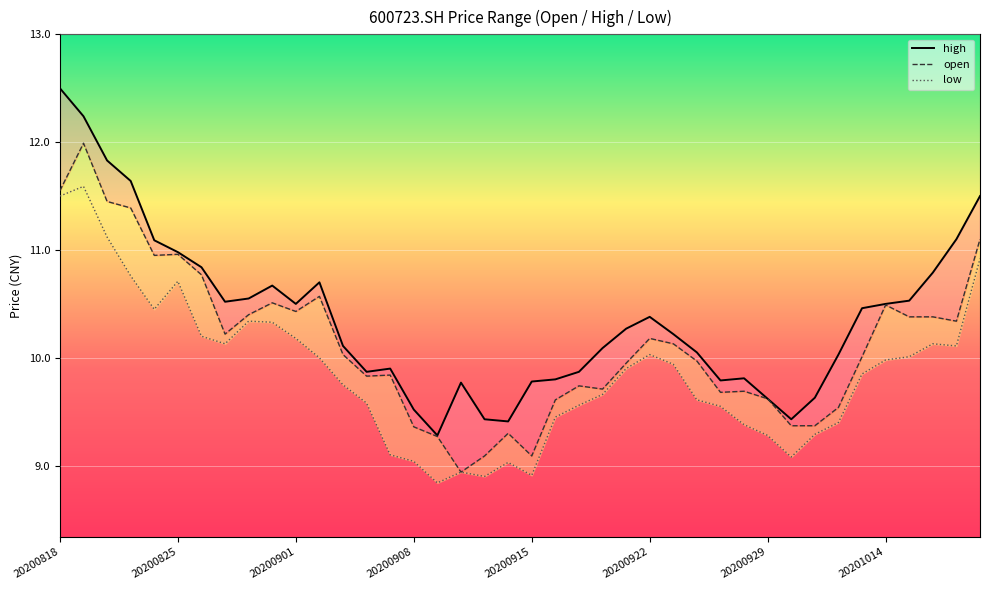

True or false: open and high cross at least once.

False